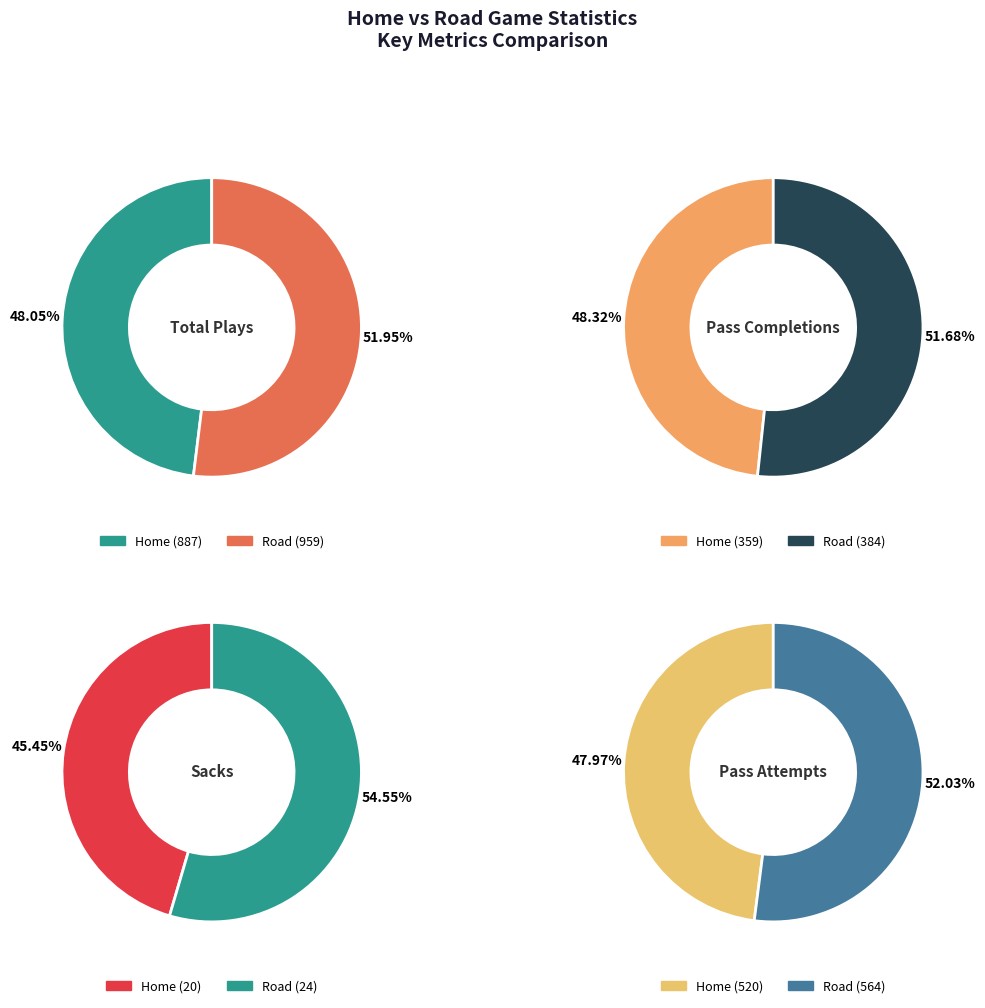

What percentage is the Home slice, to the nearest percent?

48%